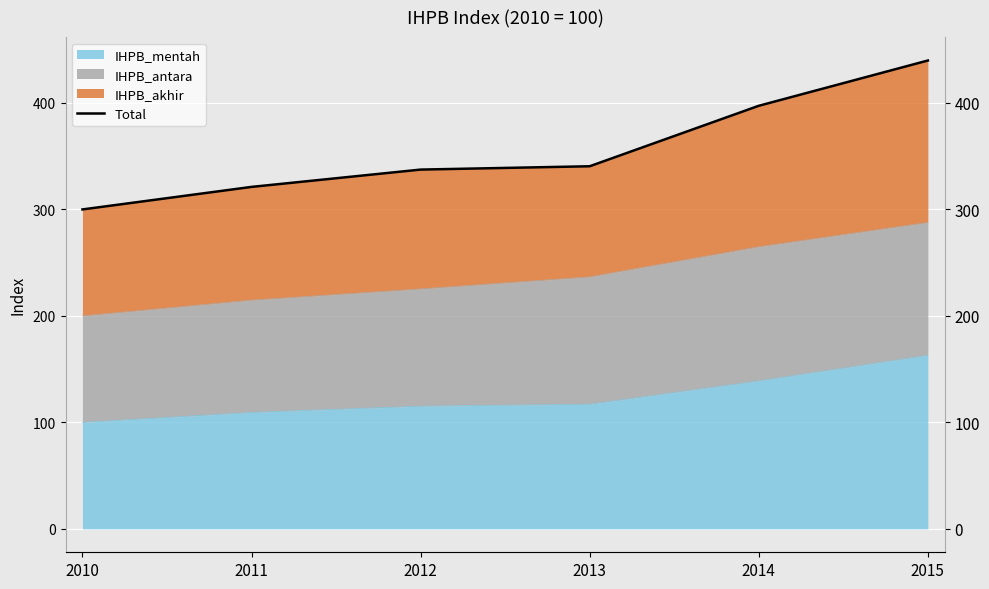

The chart shows a value of 439.9 at 2015. True or false?

True